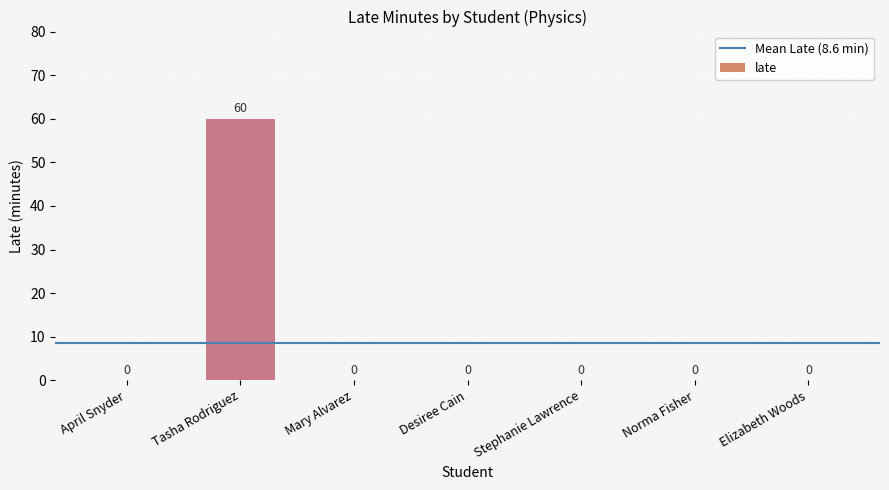

Are the bars horizontal?

No